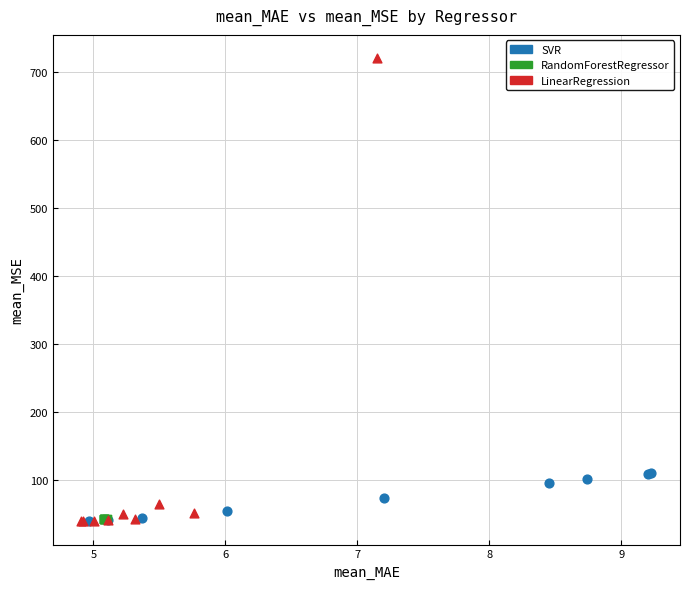

Which series has the widest spread of Y values?

LinearRegression